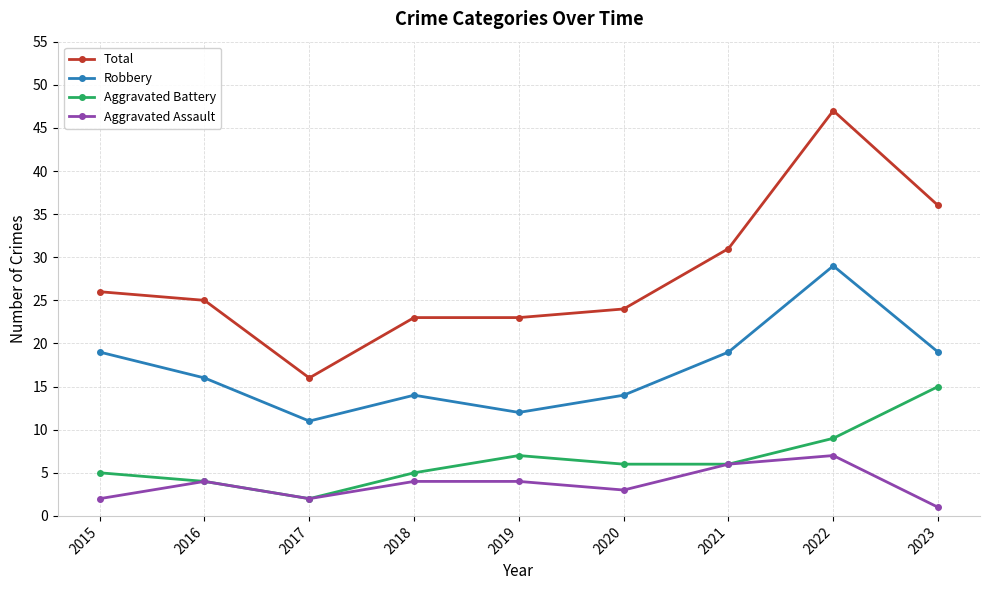

What is the maximum value for Aggravated Assault?

7